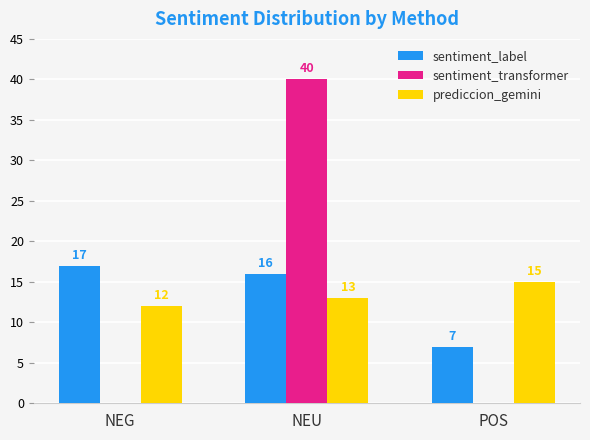

Reading left to right, list all the values displayed in this chart.

sentiment_label: NEG=17	NEU=16	POS=7
sentiment_transformer: NEG=0	NEU=40	POS=0
prediccion_gemini: NEG=12	NEU=13	POS=15